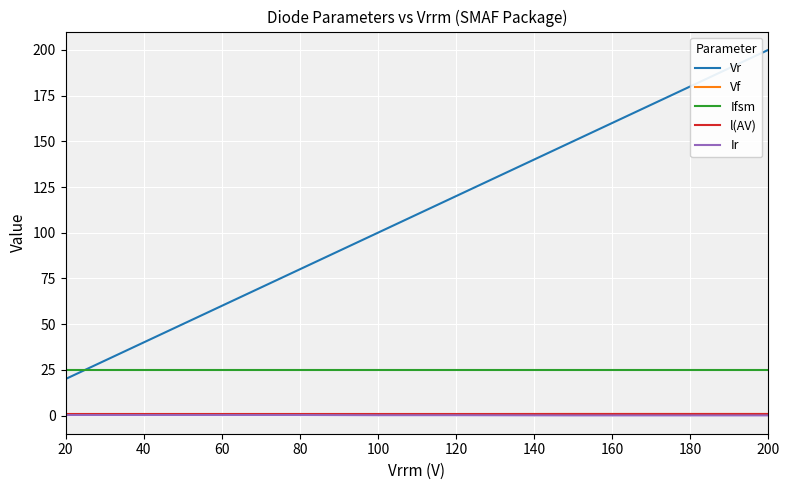

Count the Vr values in the range 60 to 150.

5